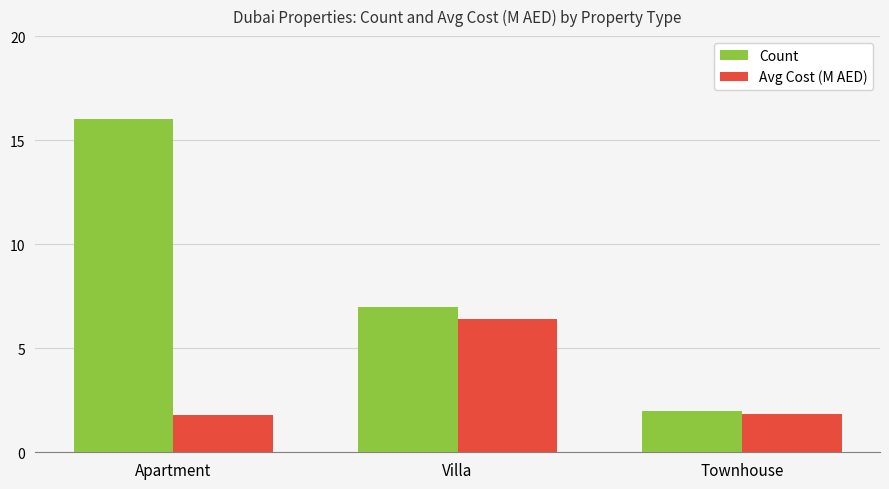

What is the difference between the highest and lowest values at Villa?

0.6